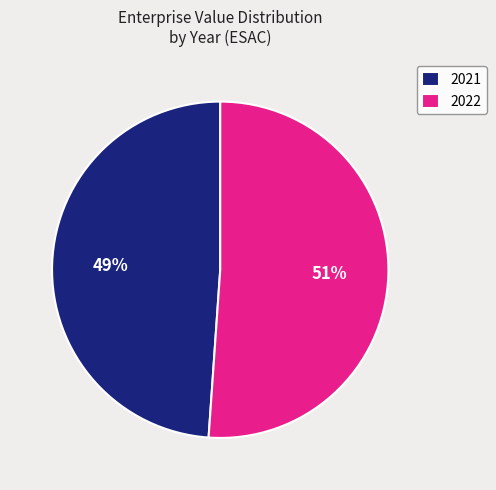

Approximately how many times larger is the value at 2022 compared to 2021?

1.0